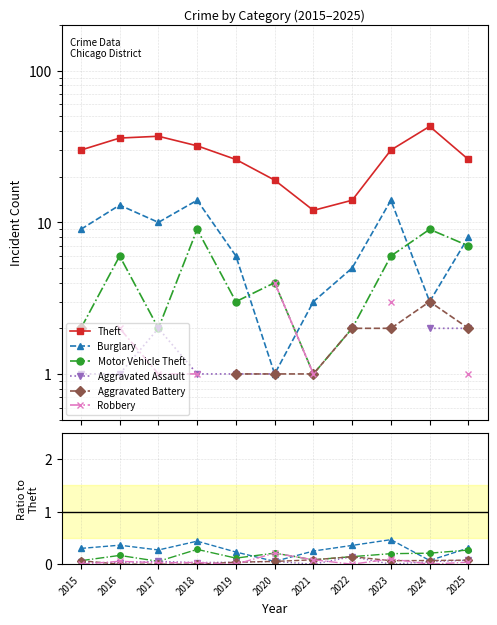

The Aggravated Battery series shows 0.1 at 2017. True or false?

False